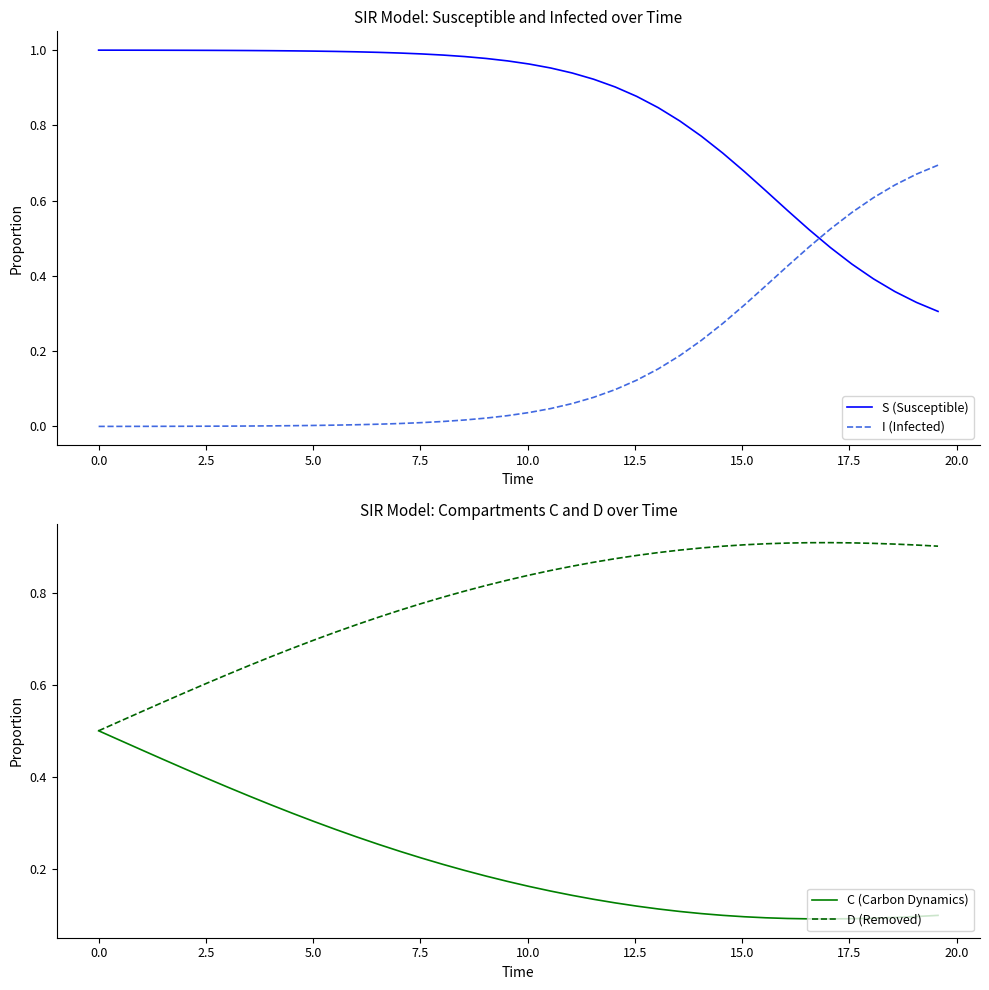

How many intersections are there between I (Infected) and S (Susceptible)?

1